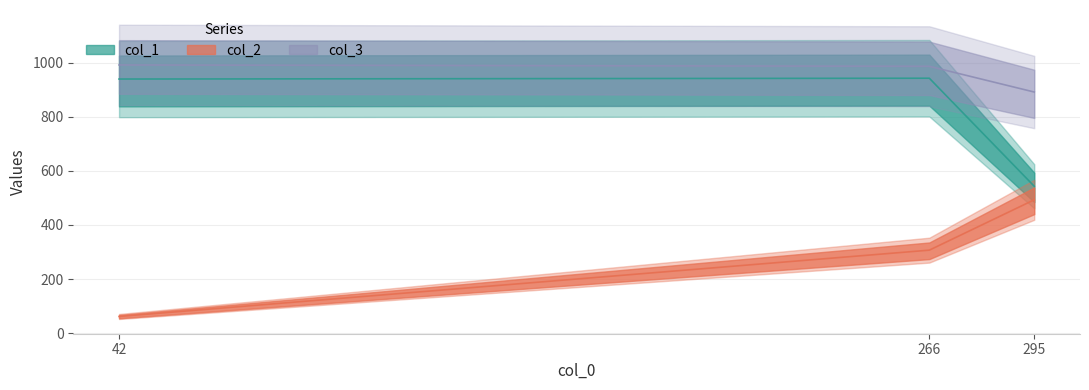

List the series in order of their overall mean, highest first.

col_3, col_1, col_2